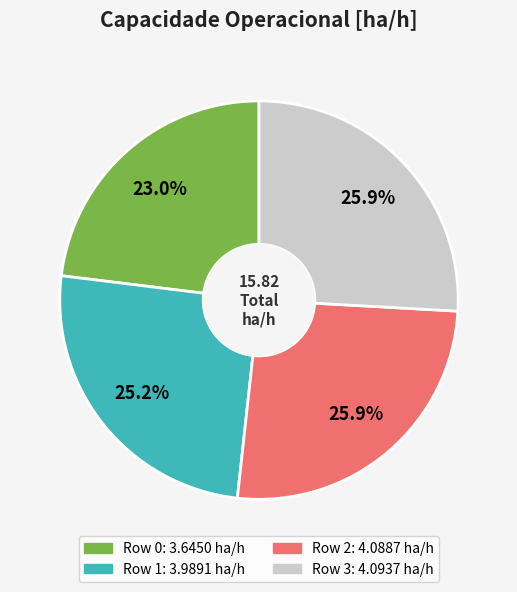

How many segments does this pie chart have?

4